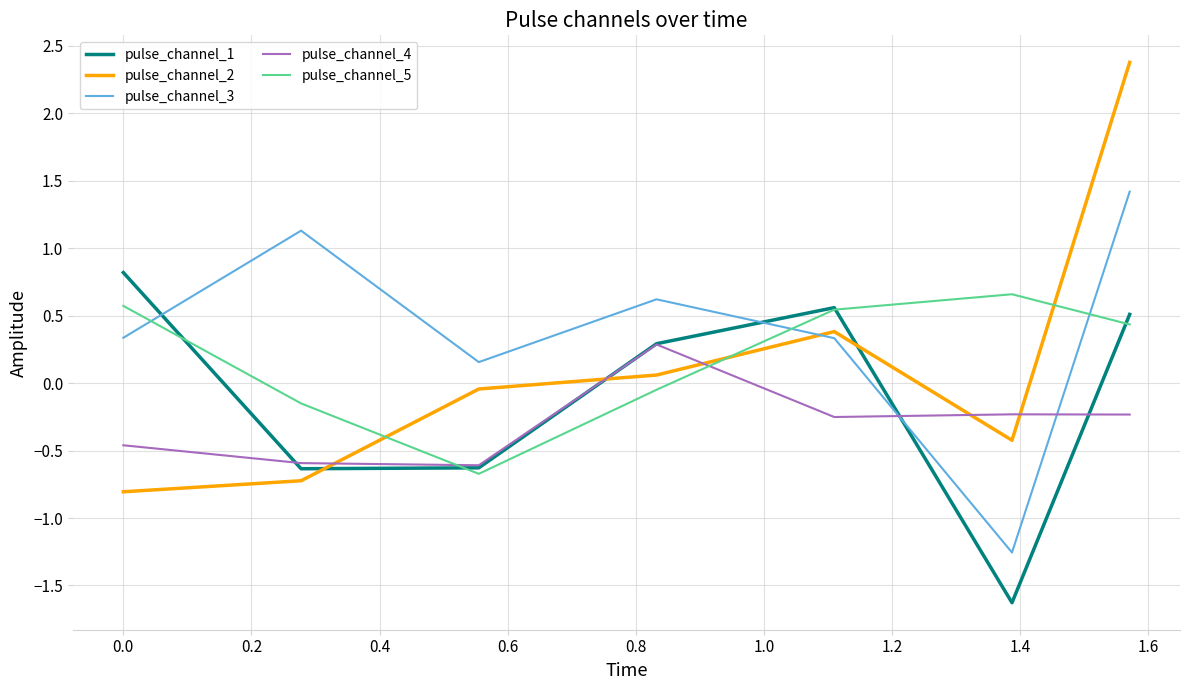

How many intersections are there between pulse_channel_5 and pulse_channel_3?

3